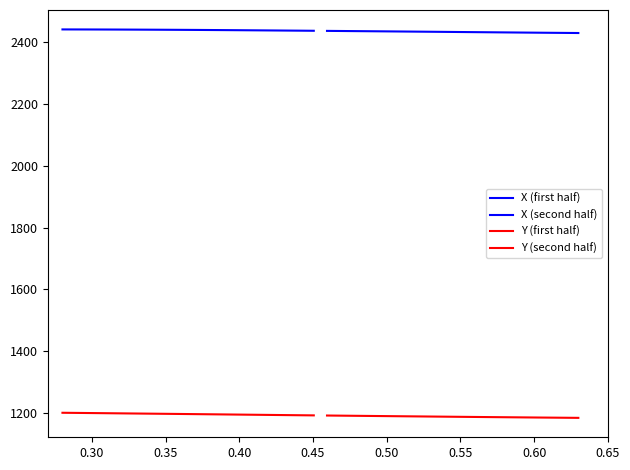

Is it true that X (first half) equals 2441.6 at 0.30?

True